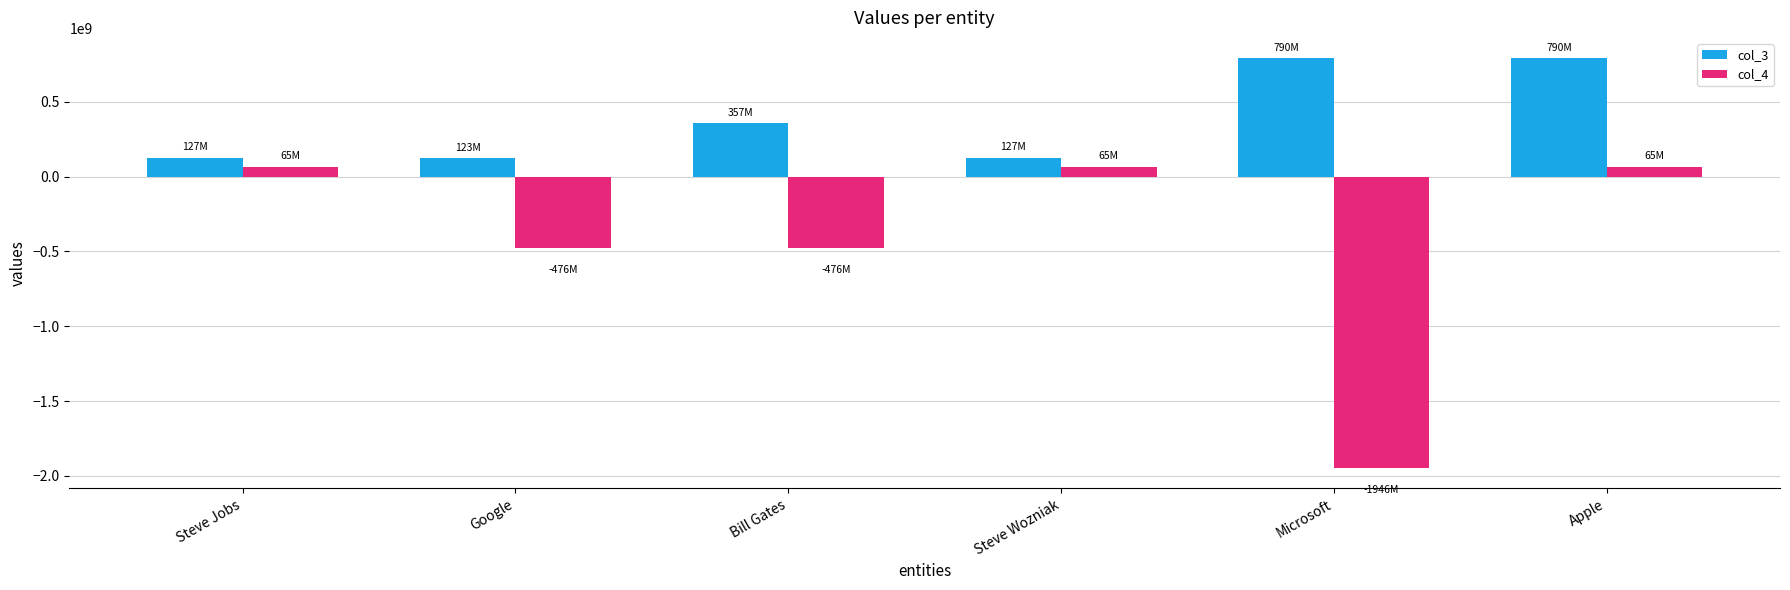

How many data points in col_3 are less than 356562883?

3